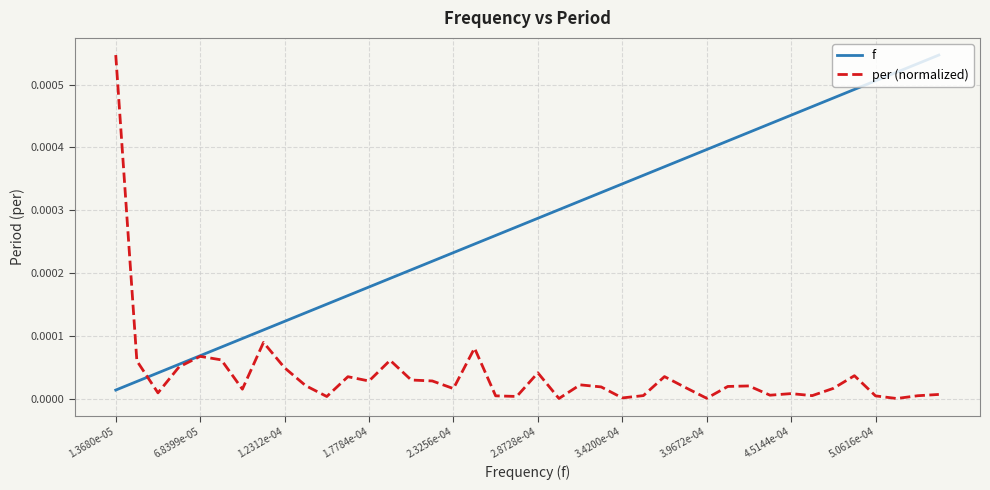

What is the label of the 1st point from the left?

1.3680e-05